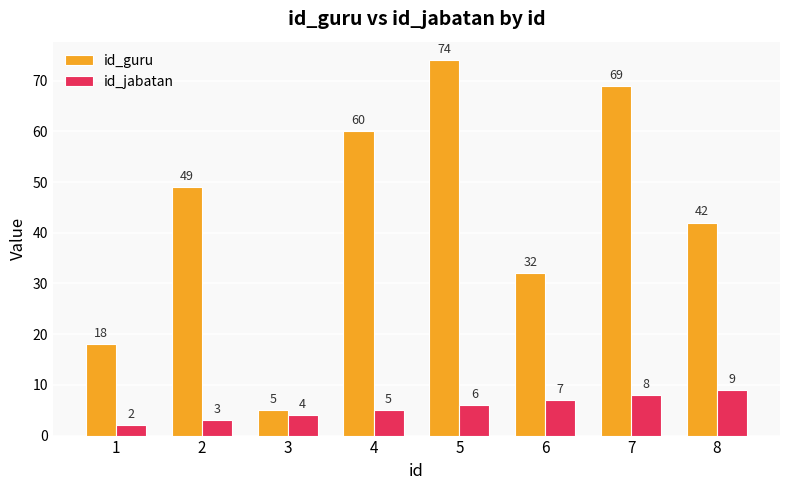

How many bars are there in each group?

2